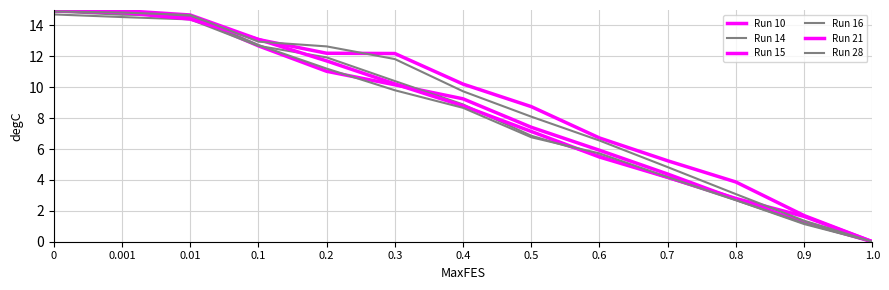

True or false: Run 28 has a value of 4.8 at 0.7.

True